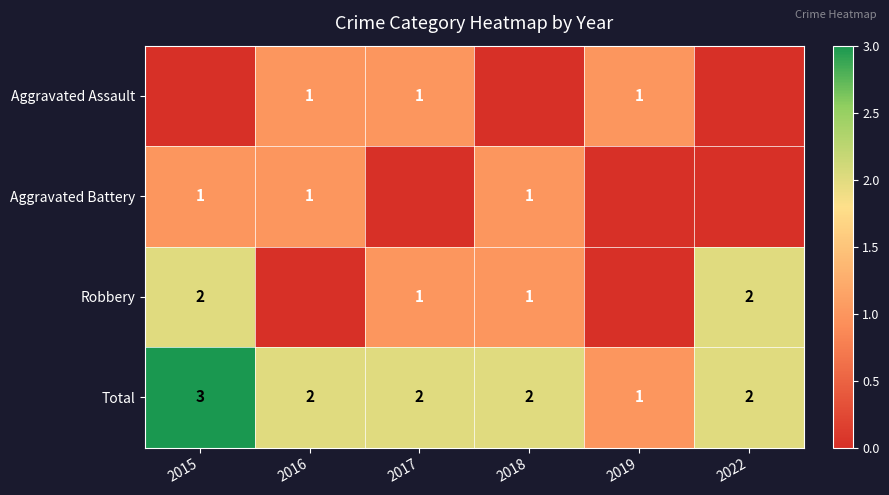

What is the total value across all series at 2022?

4